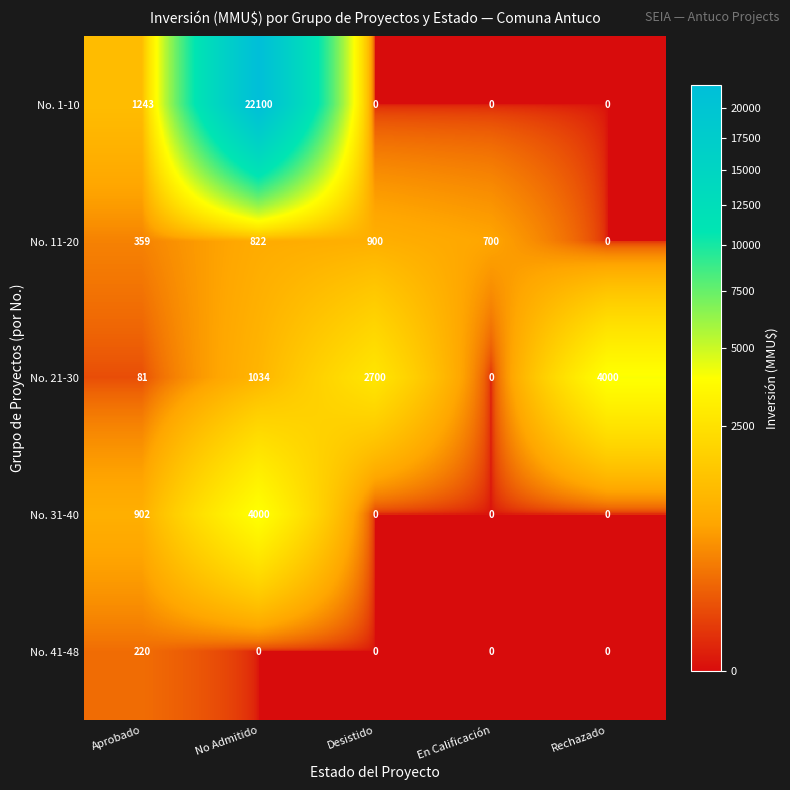

Which series has the largest range (max minus min)?

No. 1-10